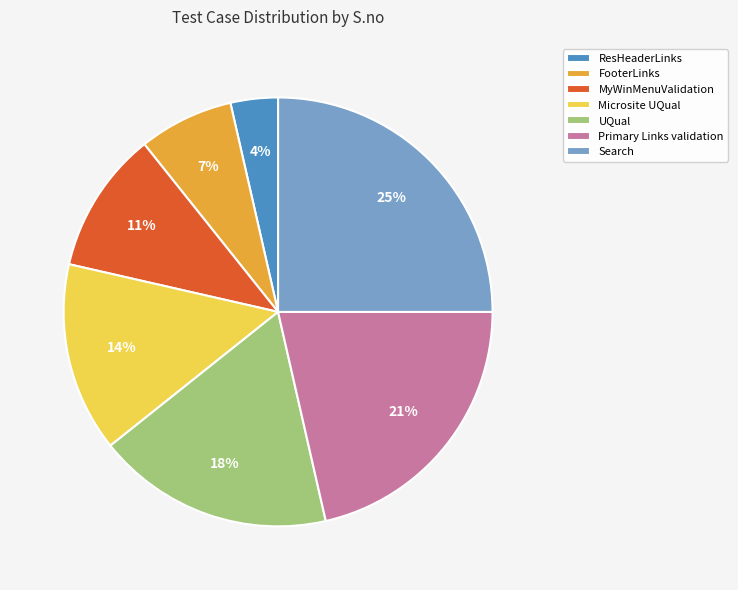

True or false: Primary Links validation accounts for 7% of the total.

False